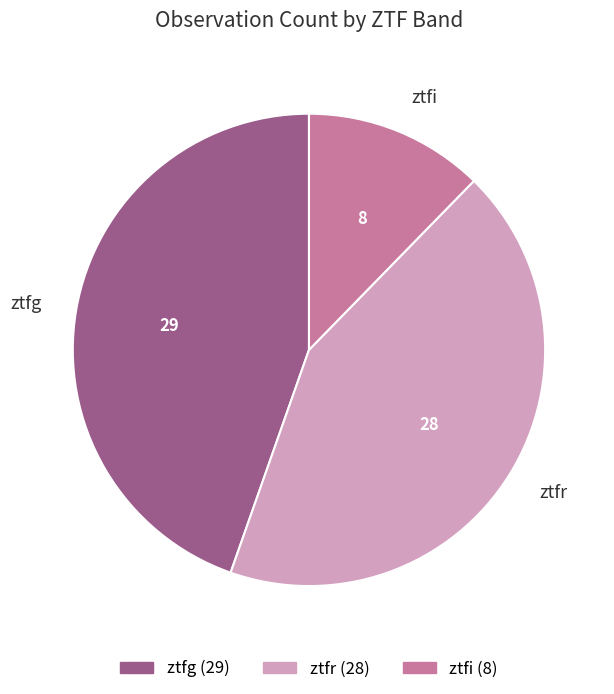

Combined, do ztfr and ztfi account for over 50%?

Yes